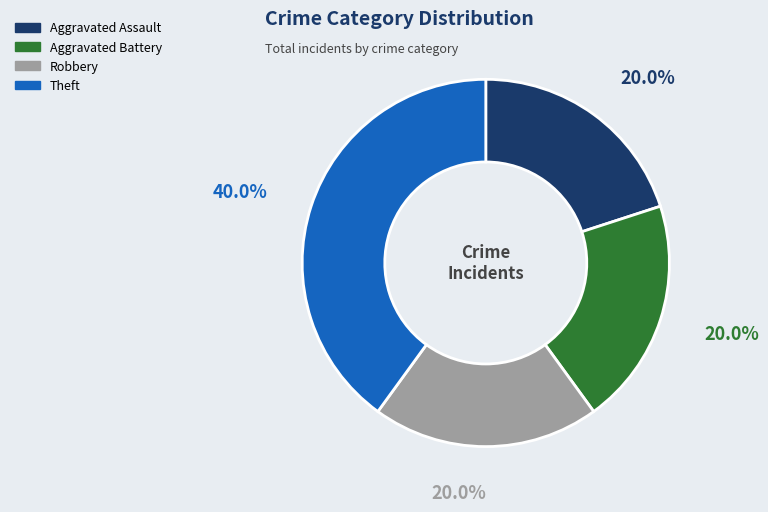

To the nearest percent, what is the combined percentage of Aggravated Battery and Aggravated Assault?

40%